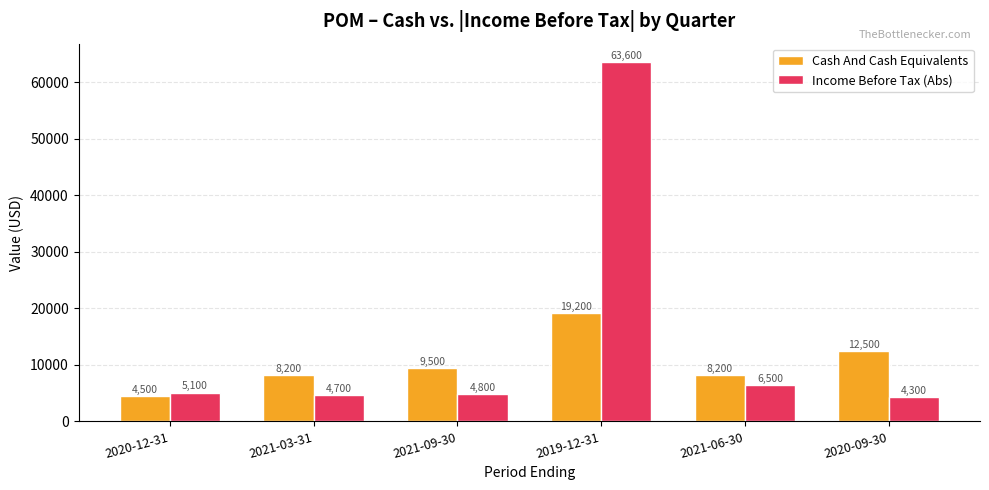

Reading right to left, list all the values displayed in this chart.

Cash And Cash Equivalents: 12500	8200	19200	9500	8200	4500
Income Before Tax (Abs): 4300	6500	63600	4800	4700	5100